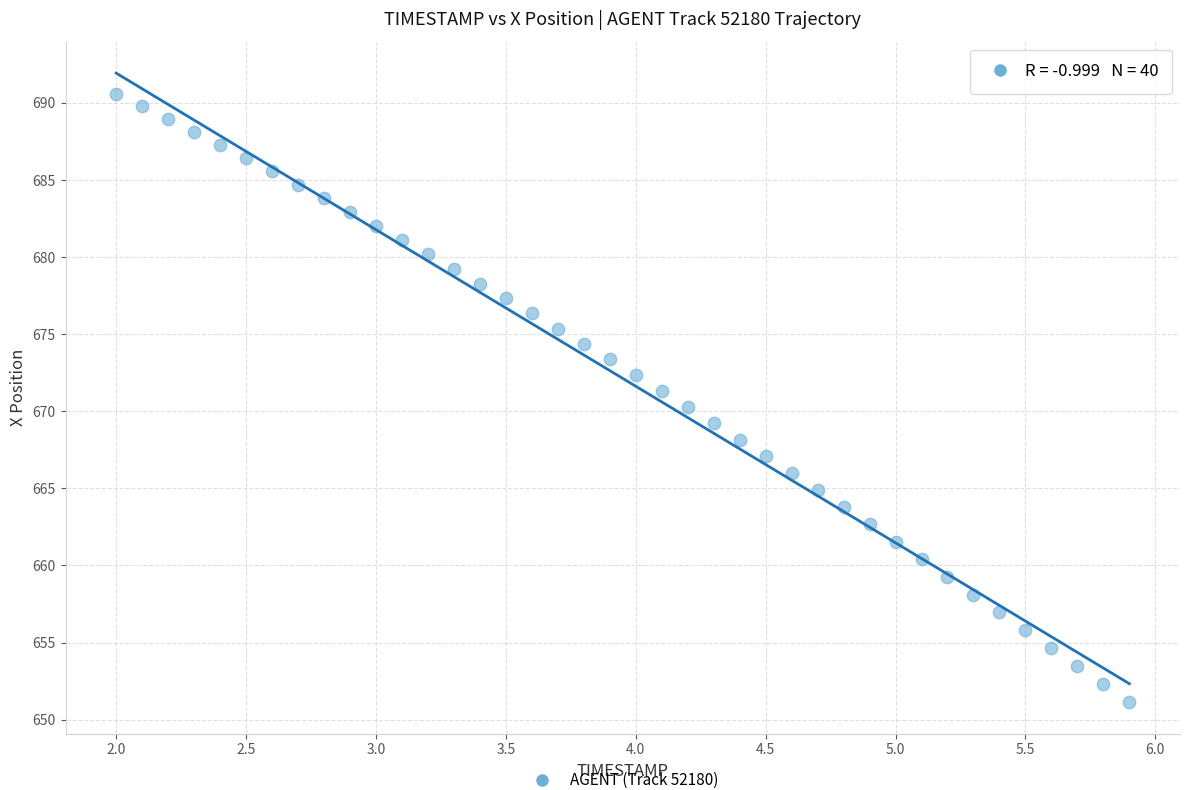

What is the range of Y values (max minus min)?

39.5